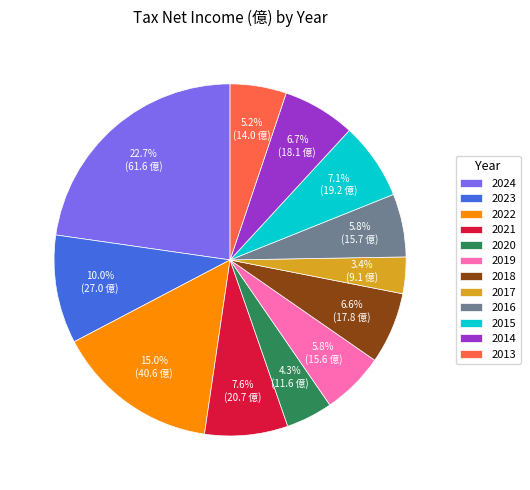

What percentage is the 2023 slice, to the nearest percent?

10%